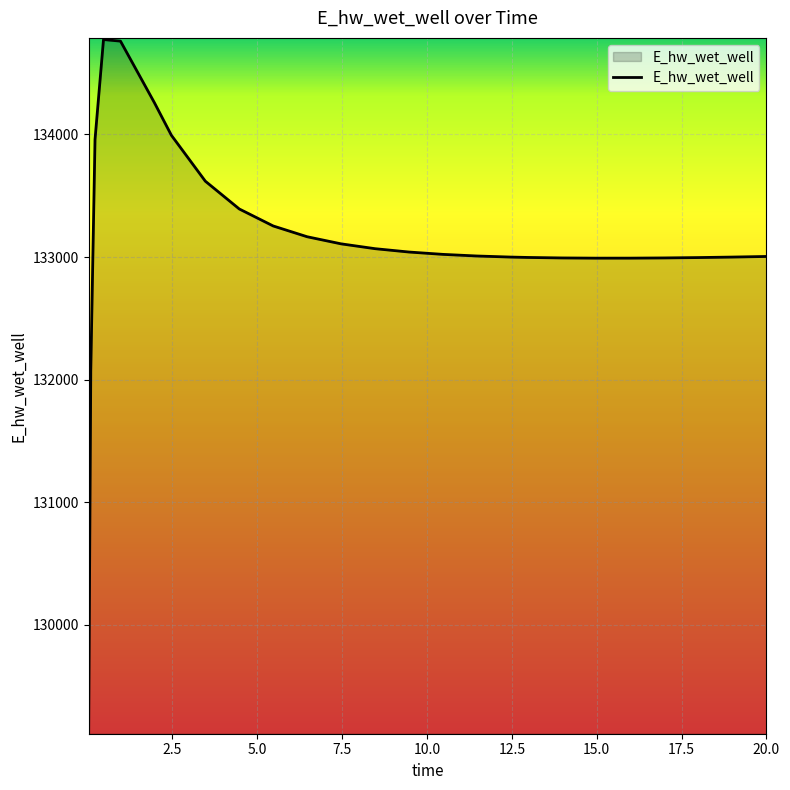

What is the average value?

133137.8